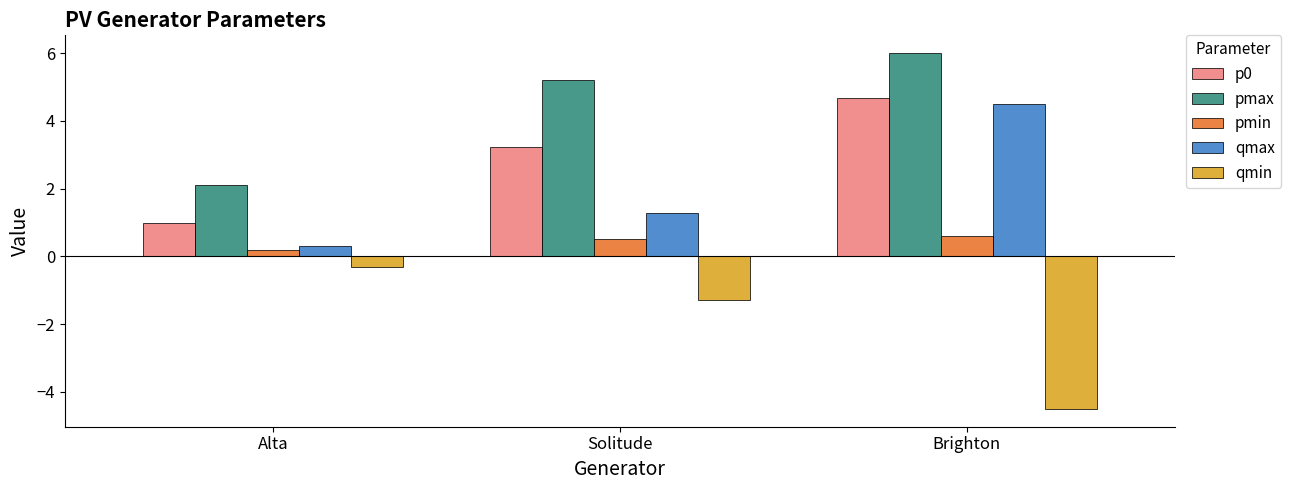

Which series has the largest total across all categories?

pmax